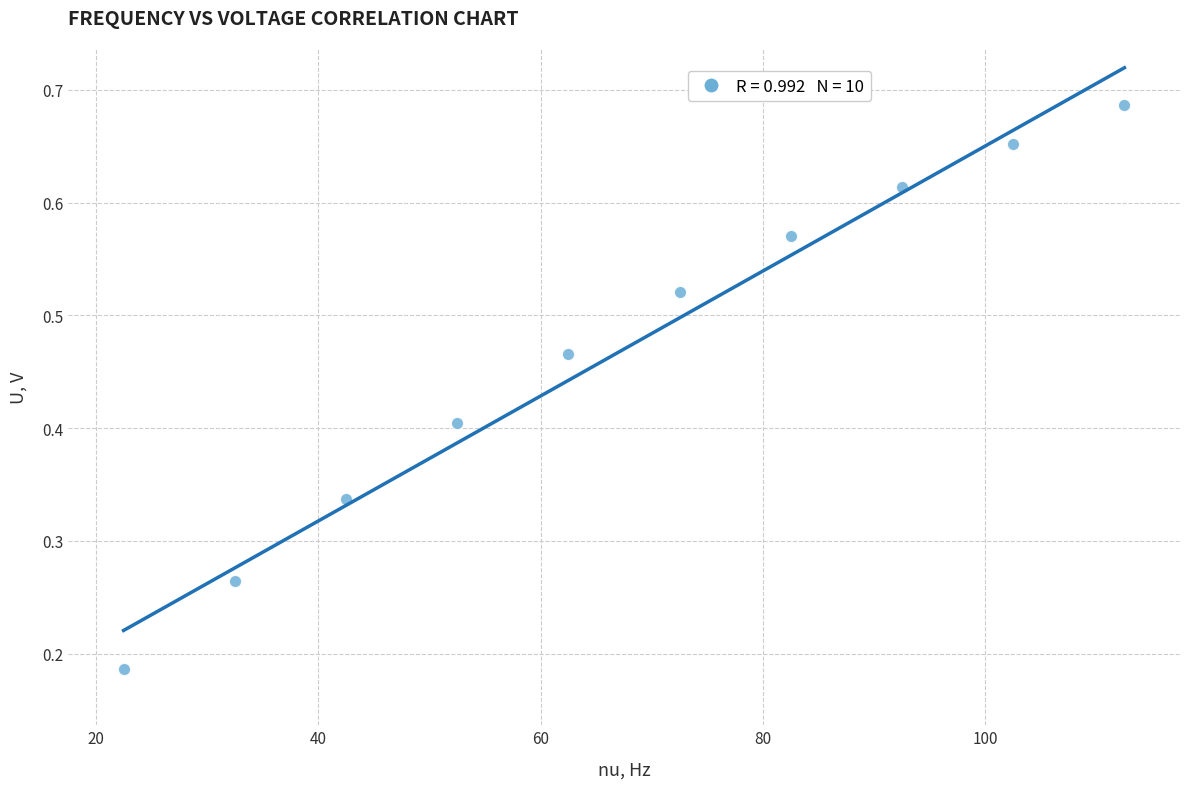

What is the range of X values (max minus min)?

90.0